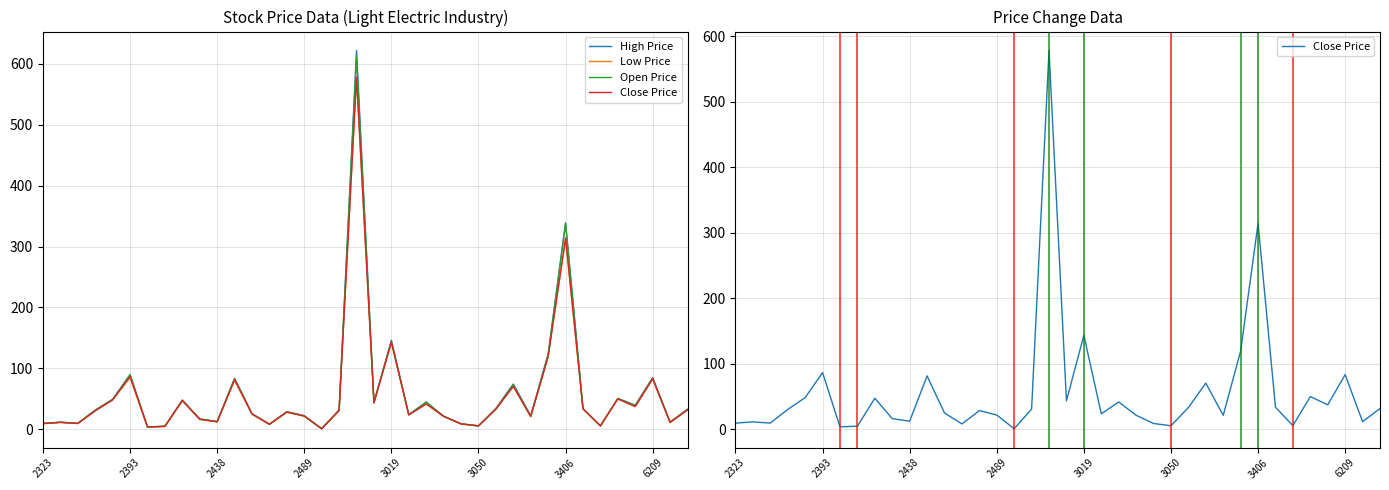

The Low Price series shows 56.5 at 6209. True or false?

False